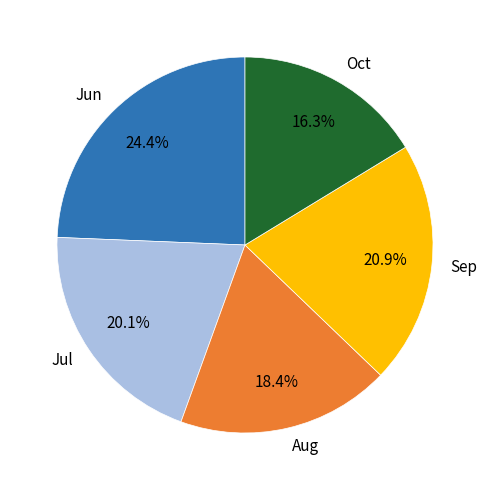

What is the ratio of the value at Oct to the value at Jul?

0.8